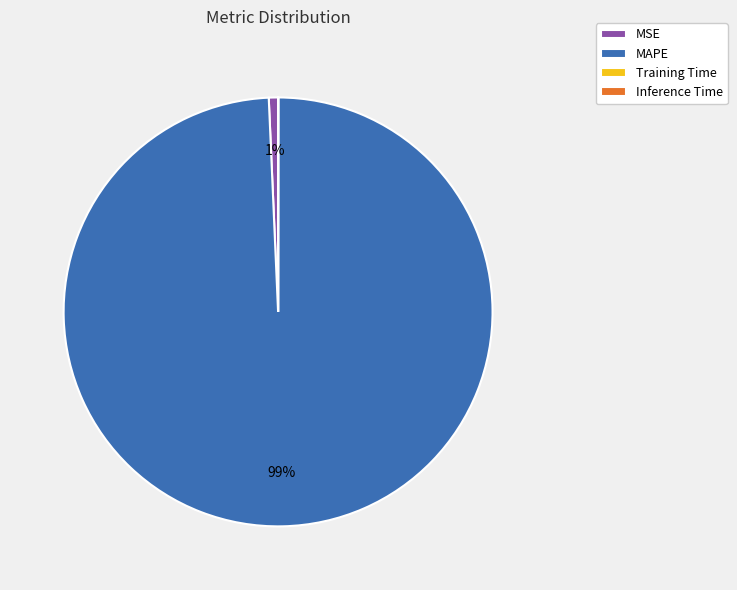

To the nearest percent, what portion does MSE represent?

1%